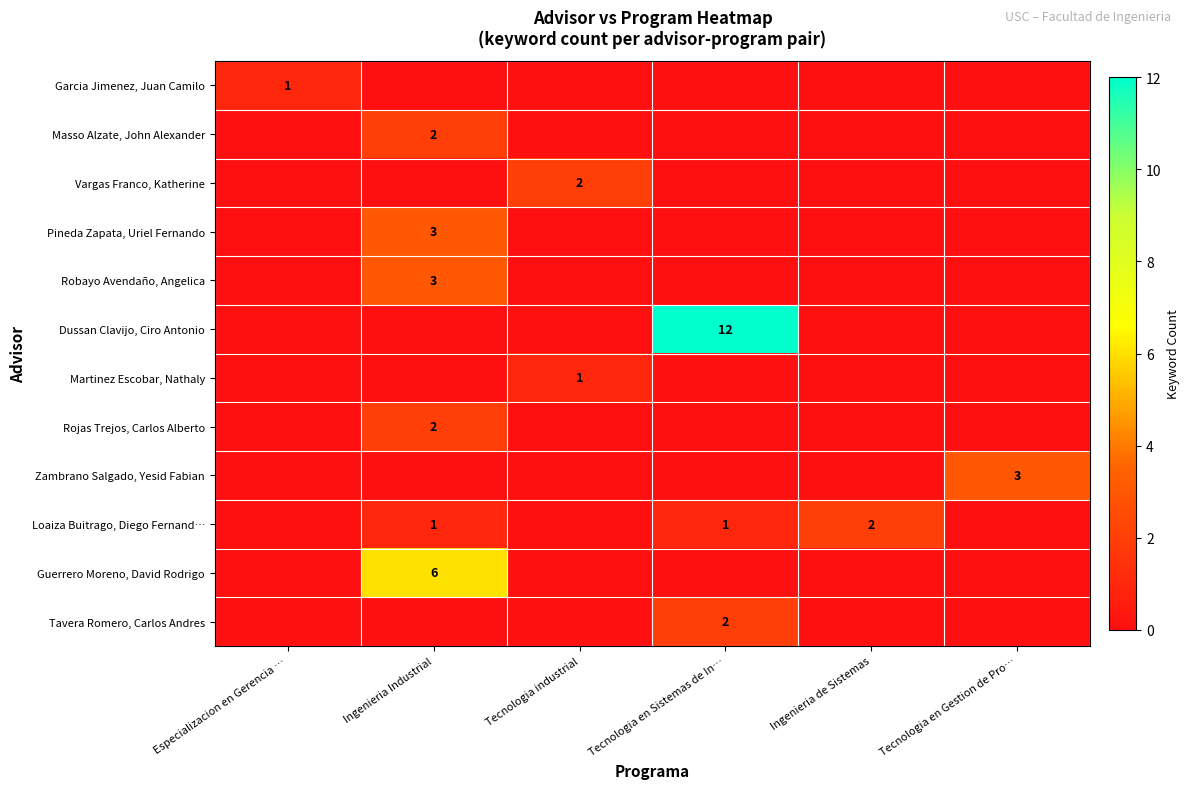

The Loaiza Buitrago, Diego Fernand… series shows 2 at Tecnologia en Sistemas de In…. True or false?

False